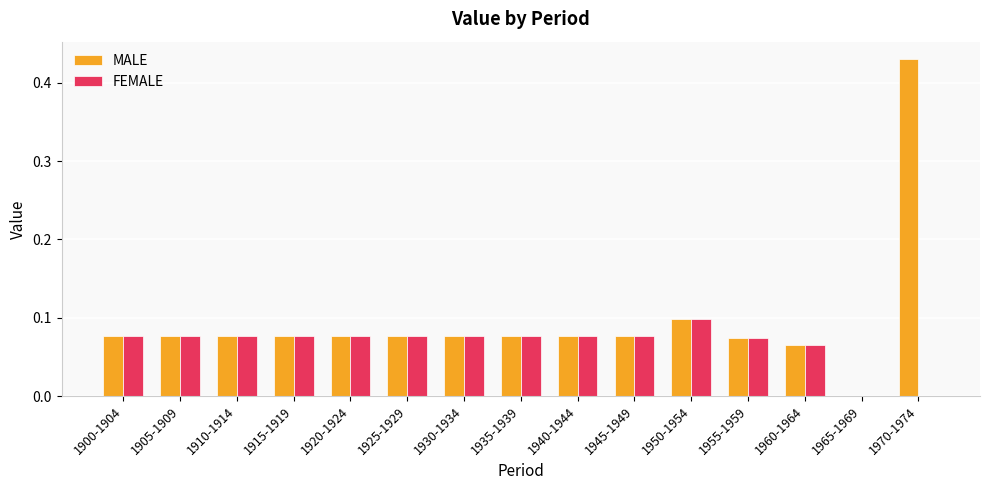

What is the sum of all FEMALE values?

1.0